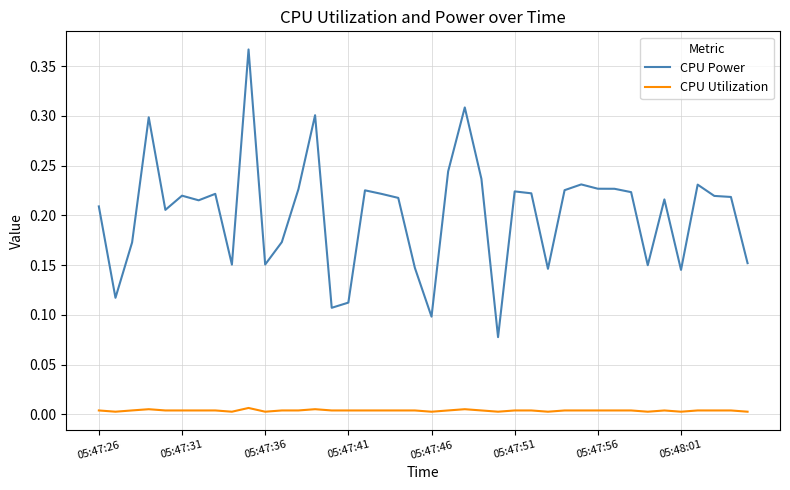

True or false: CPU Power and CPU Utilization cross at least once.

False